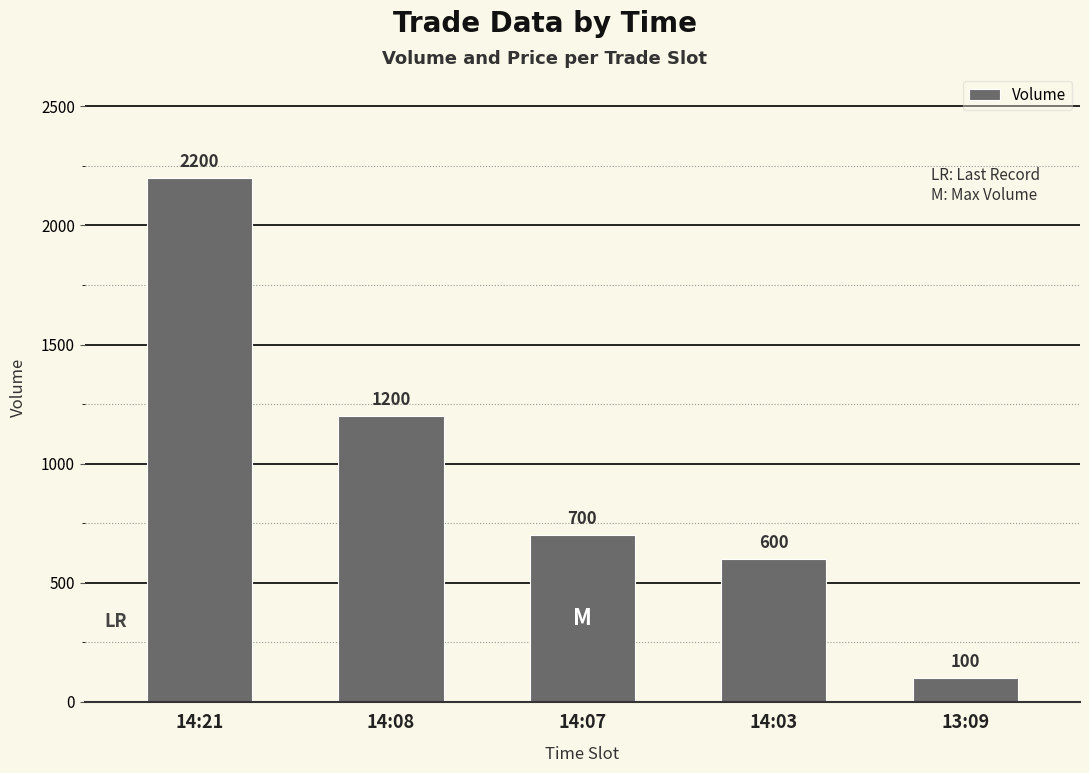

What is the label of the 4th bar from the right?

14:08